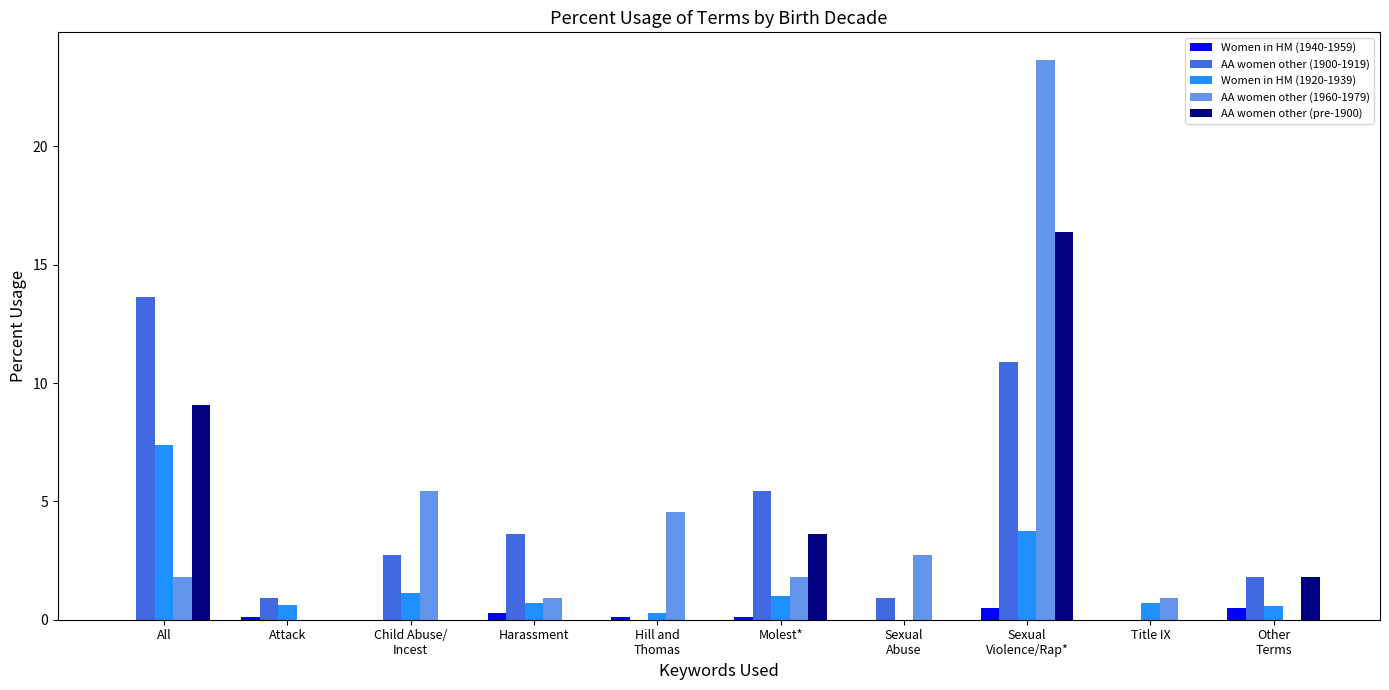

How many groups of bars are there?

10